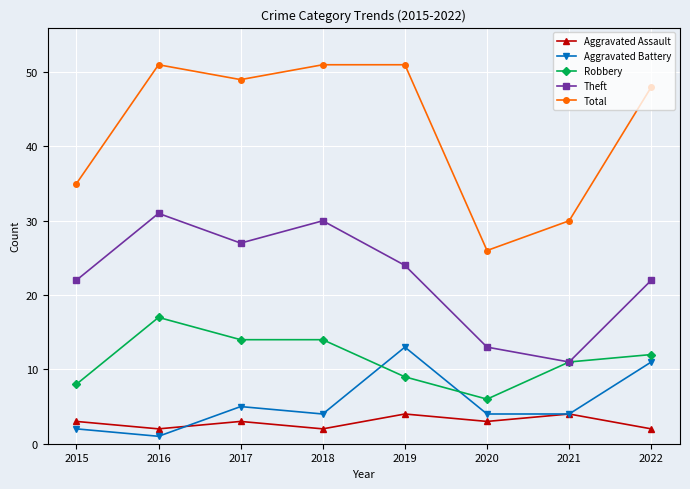

Where is the first local maximum for Robbery?

2016